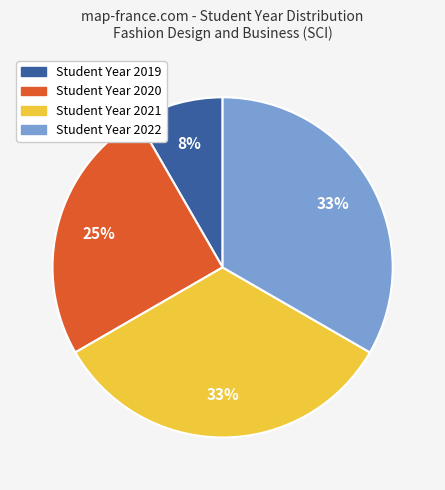

Count the number of slices in the pie.

4